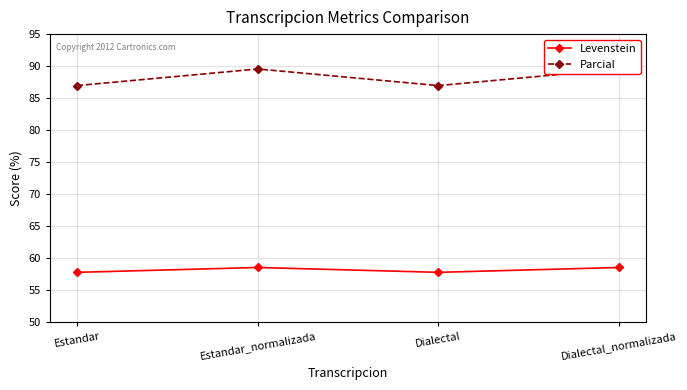

Is it true that Levenstein equals 77.8 at Estandar?

False